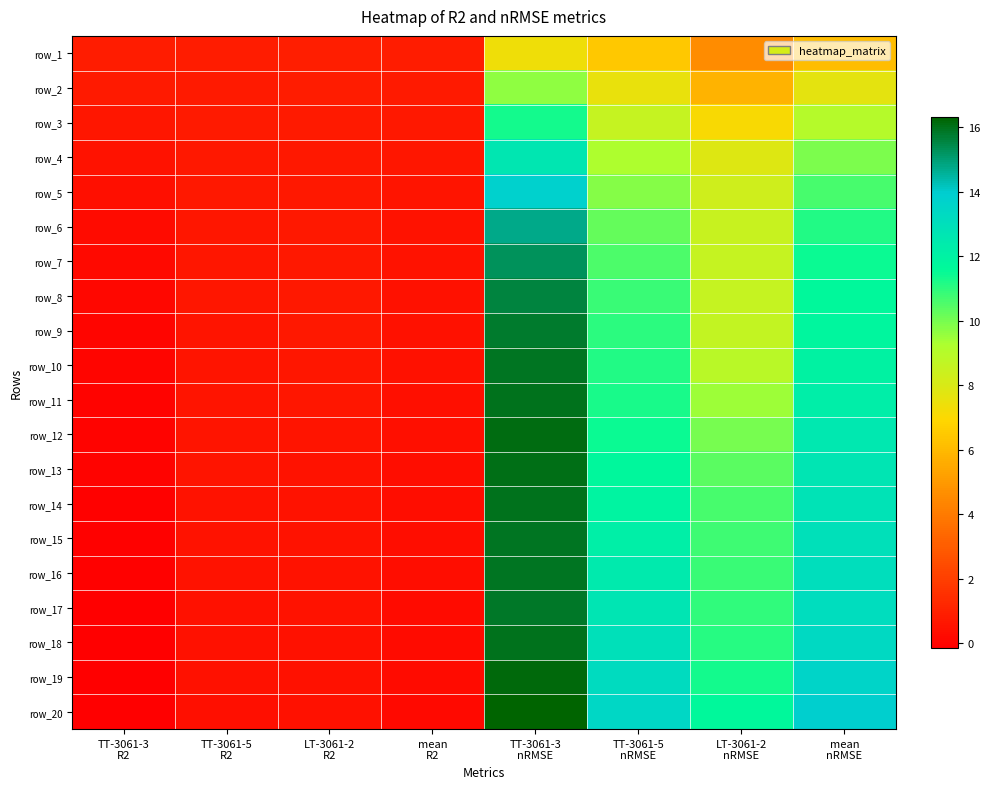

How many data points in row_14 are less than 10?

4